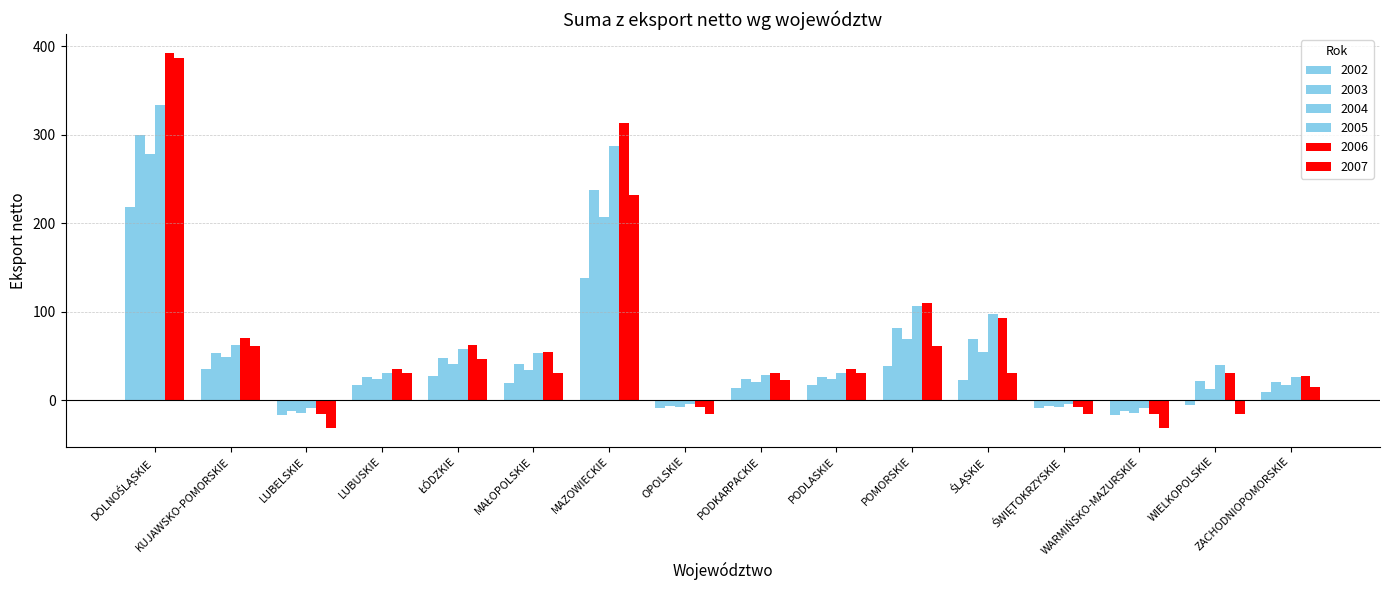

What is the difference between the maximum and minimum values in the 2005 series?

342.2